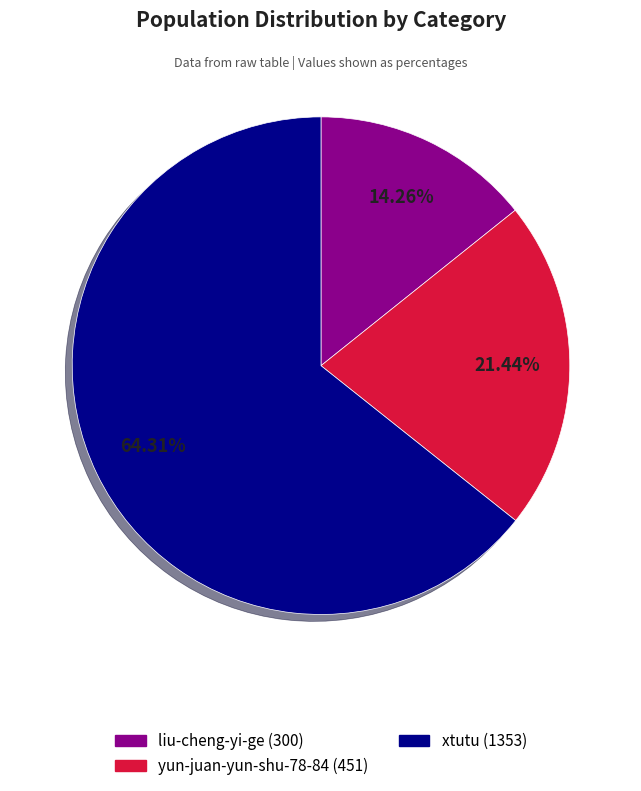

Which category has the smallest portion of the pie?

liu-cheng-yi-ge